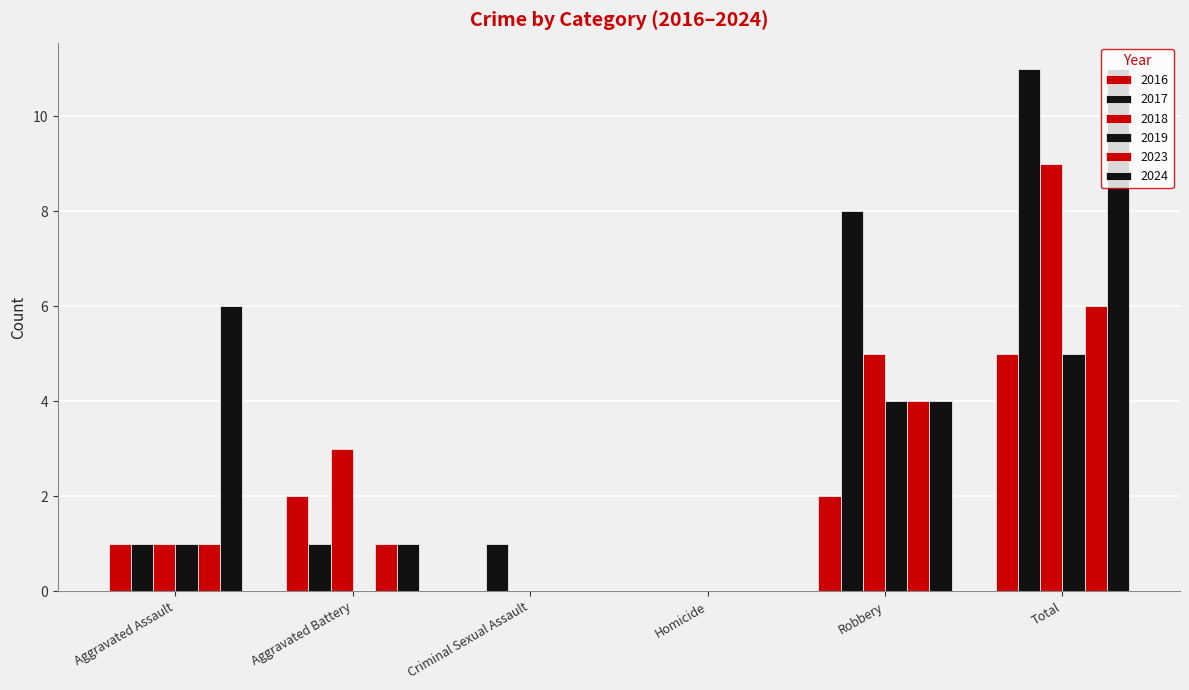

True or false: 2023 has a value of 0 at Homicide.

True